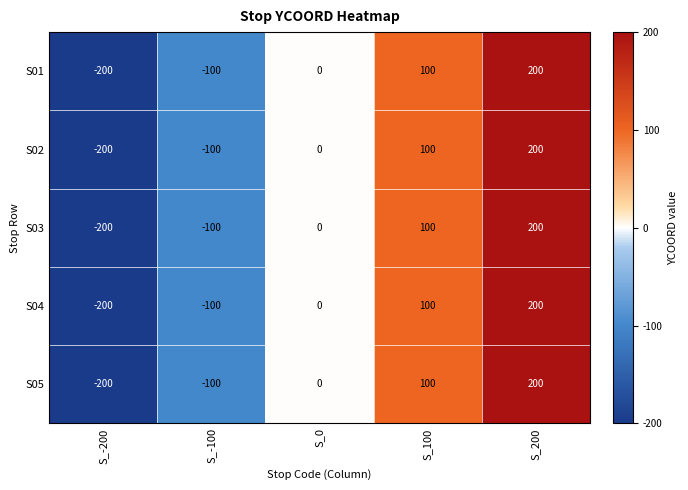

How many data points does each series have?

5